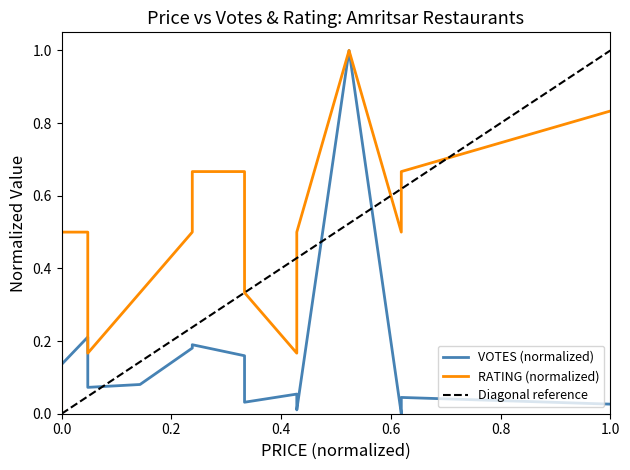

True or false: RATING has more than 1 points higher than both neighbors.

False